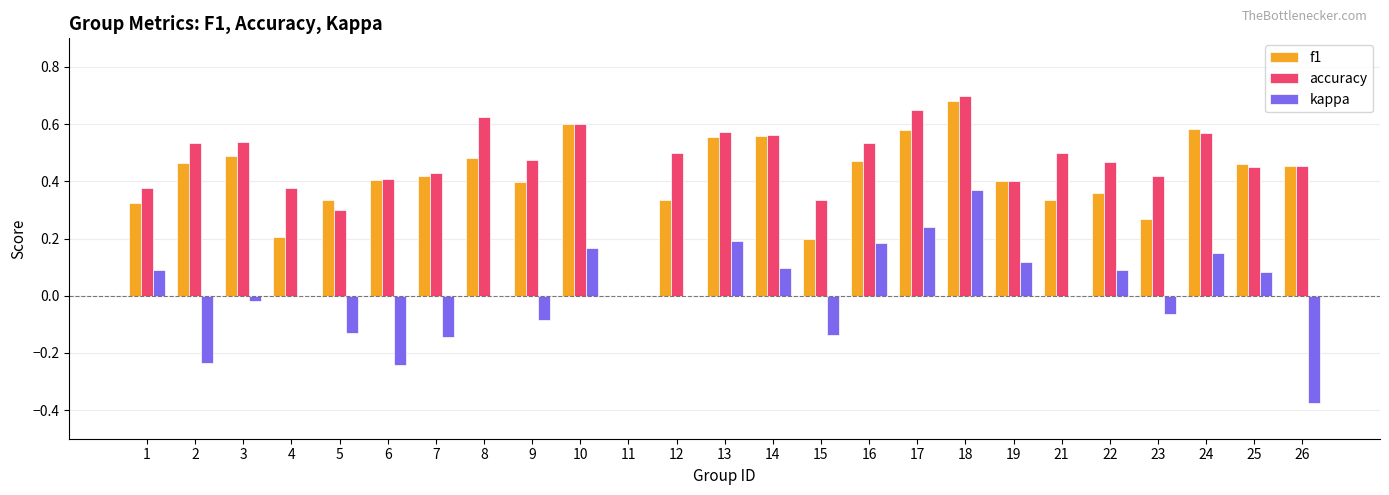

Which category has the highest value across all series?

18